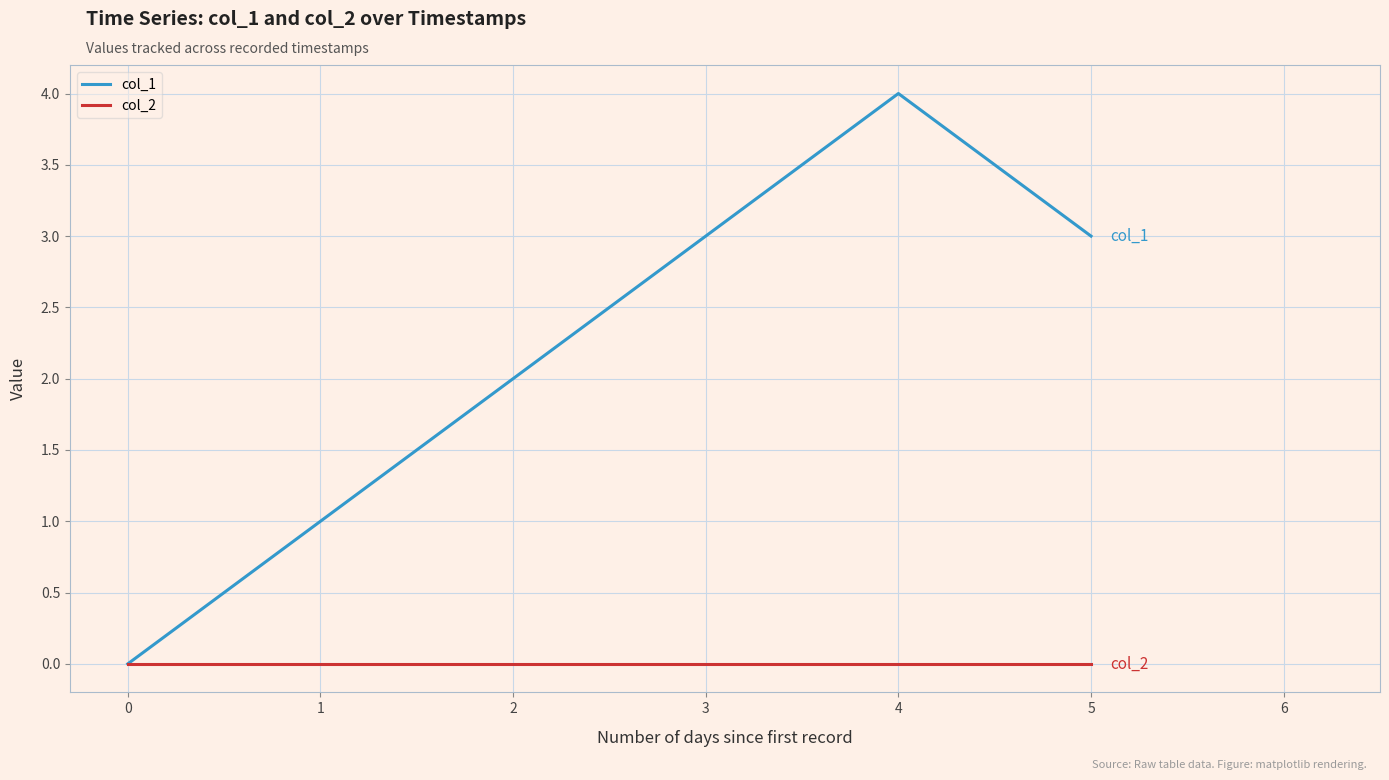

Which series has the largest total across all categories?

col_1